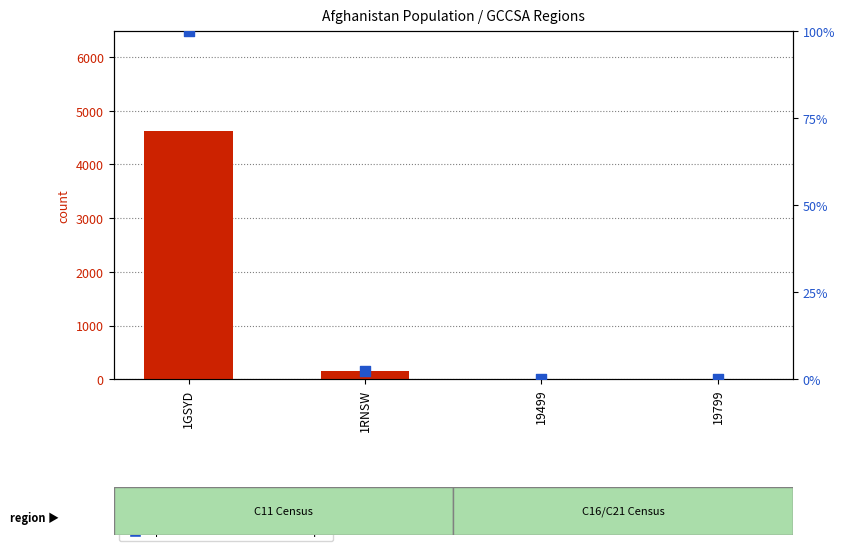

Which series has the largest total across all categories?

count